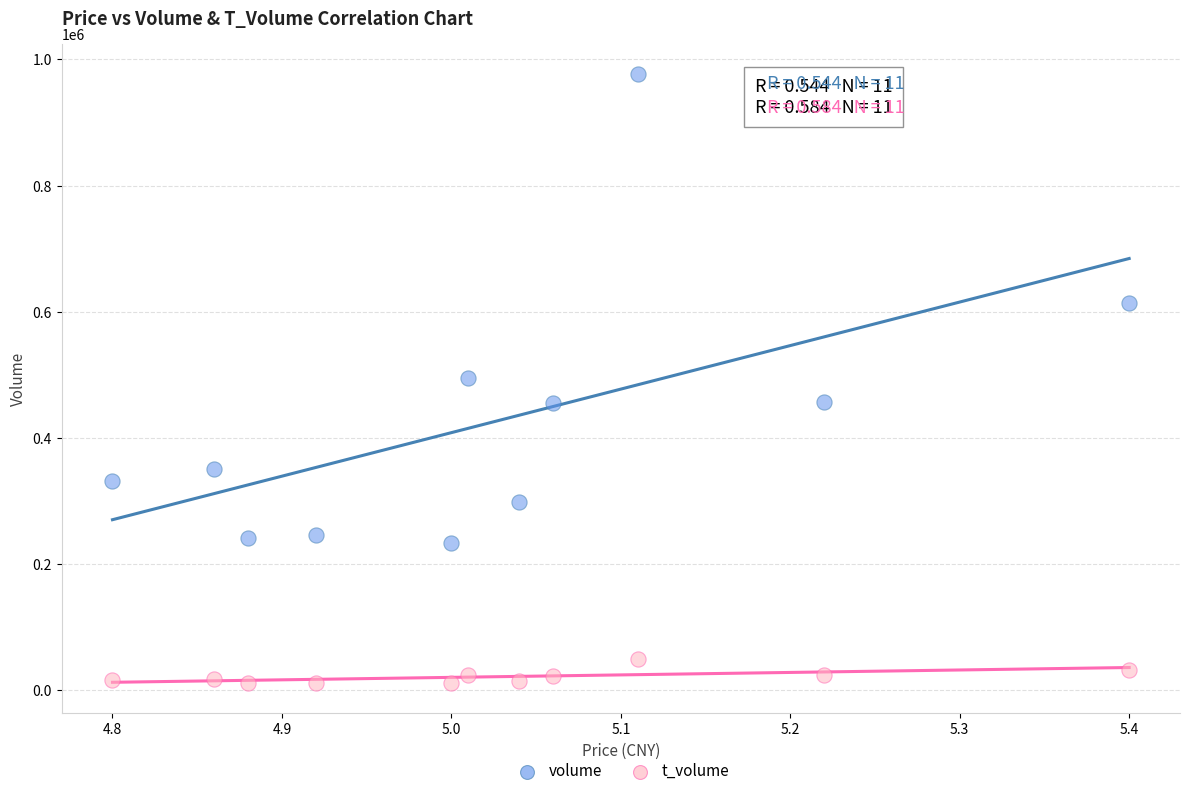

Which series contains the lowest Y value?

t_volume